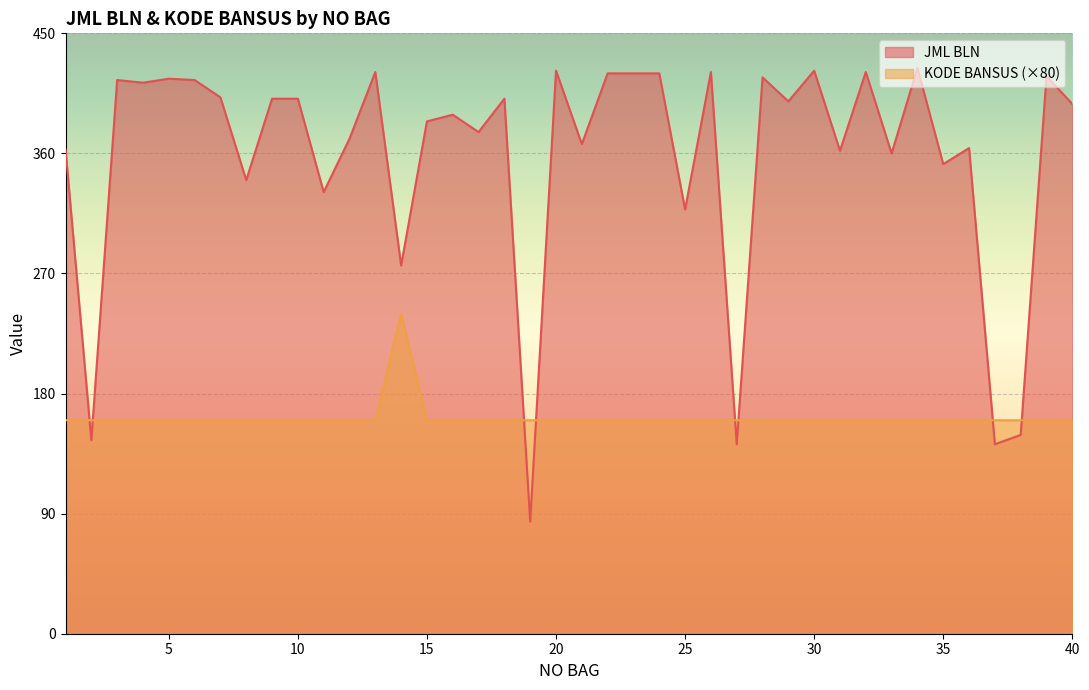

Is it true that JML BLN equals 340 at 8?

True